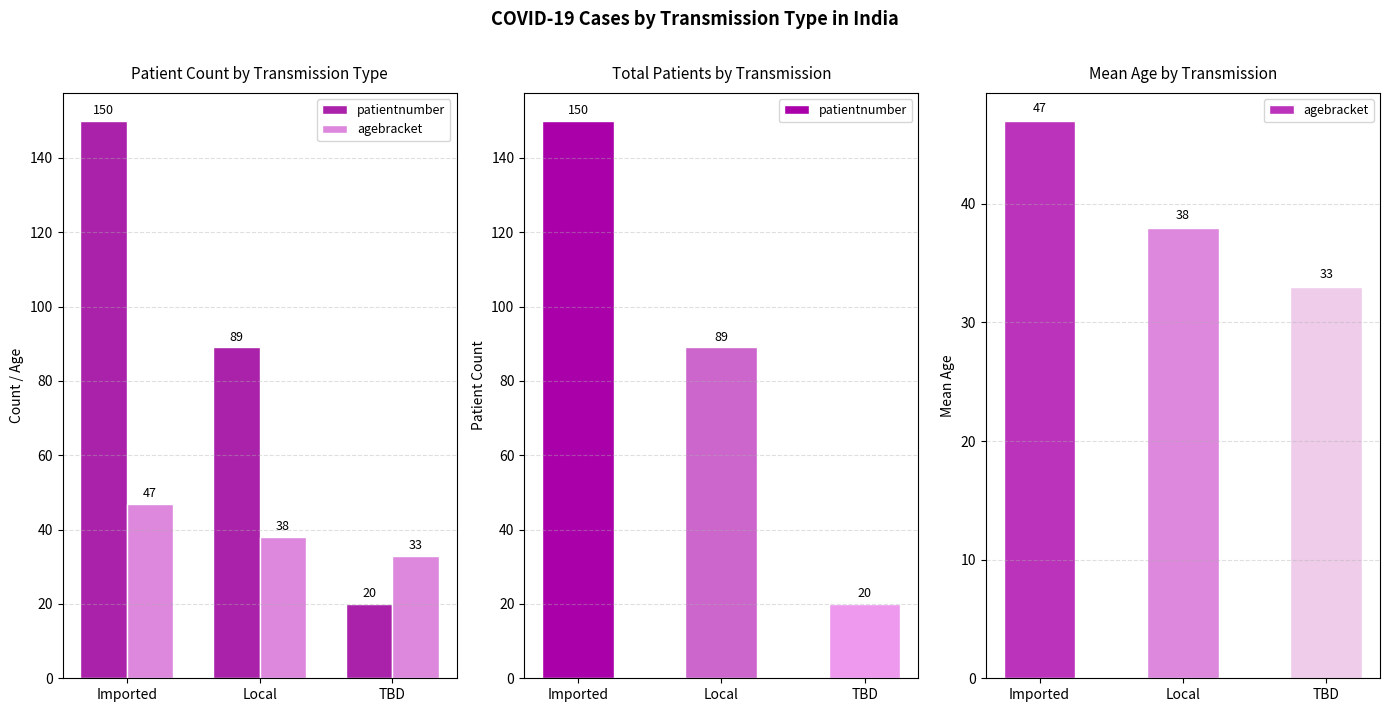

What is the smallest value displayed?

20